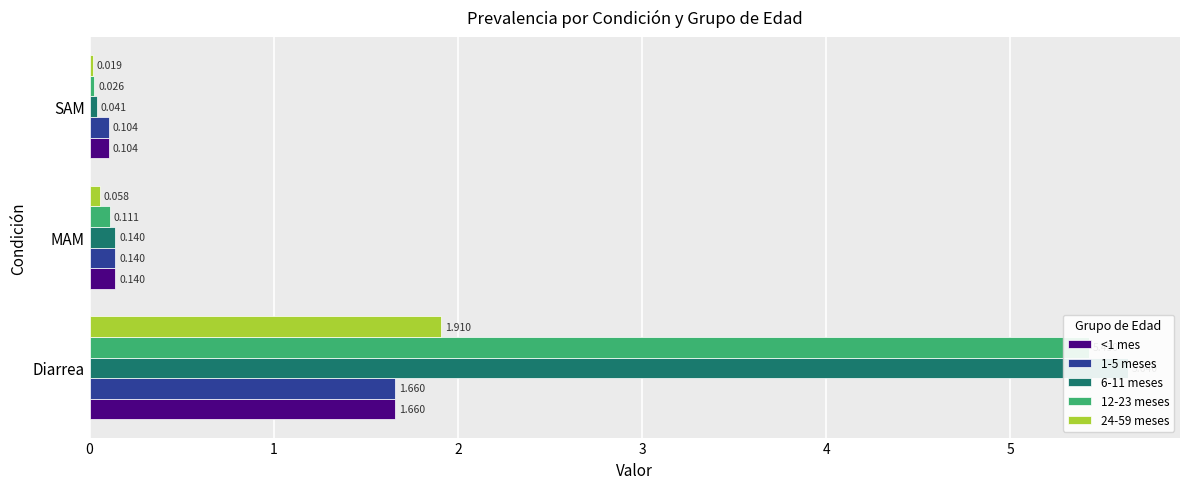

How many bars are there in total?

15